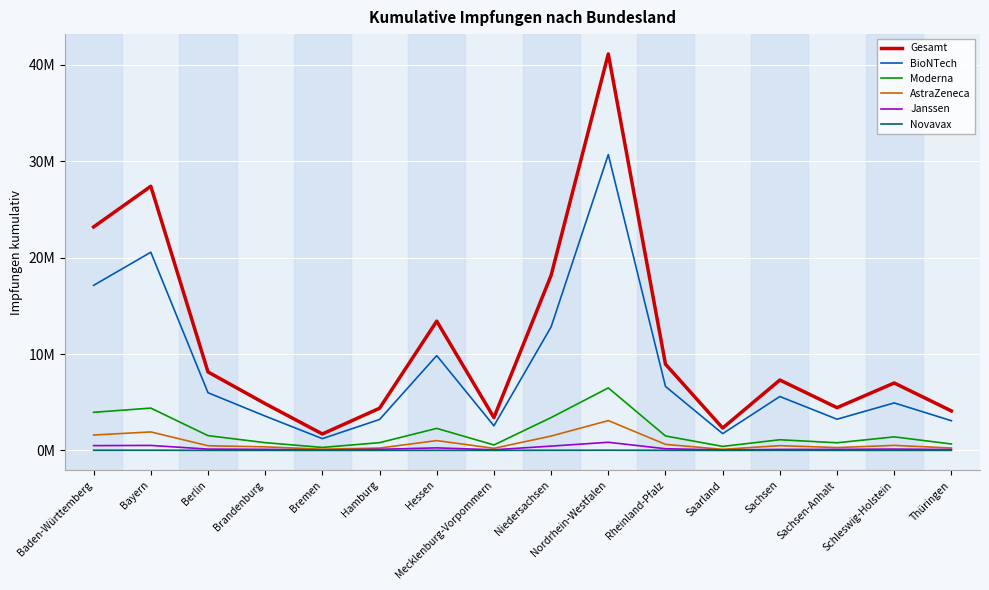

Rank the series by their maximum value, from lowest to highest.

Novavax, Janssen, AstraZeneca, Moderna, BioNTech, Gesamt